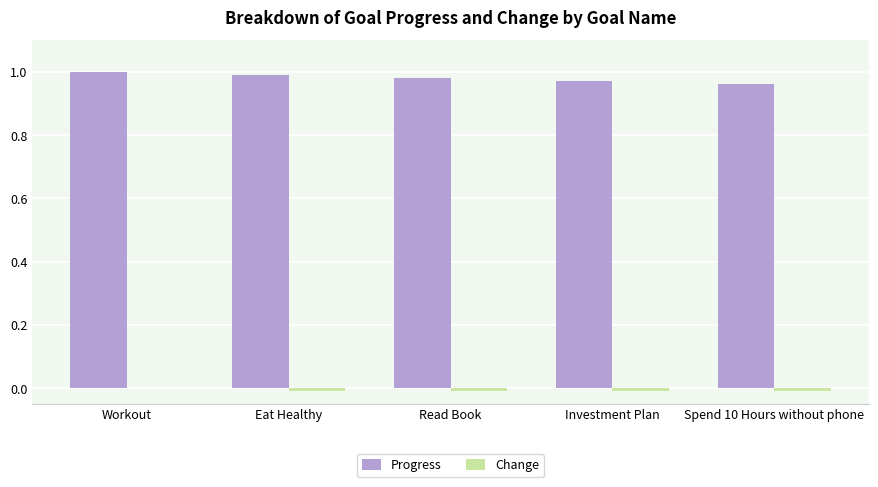

Which series has the largest total across all categories?

Progress